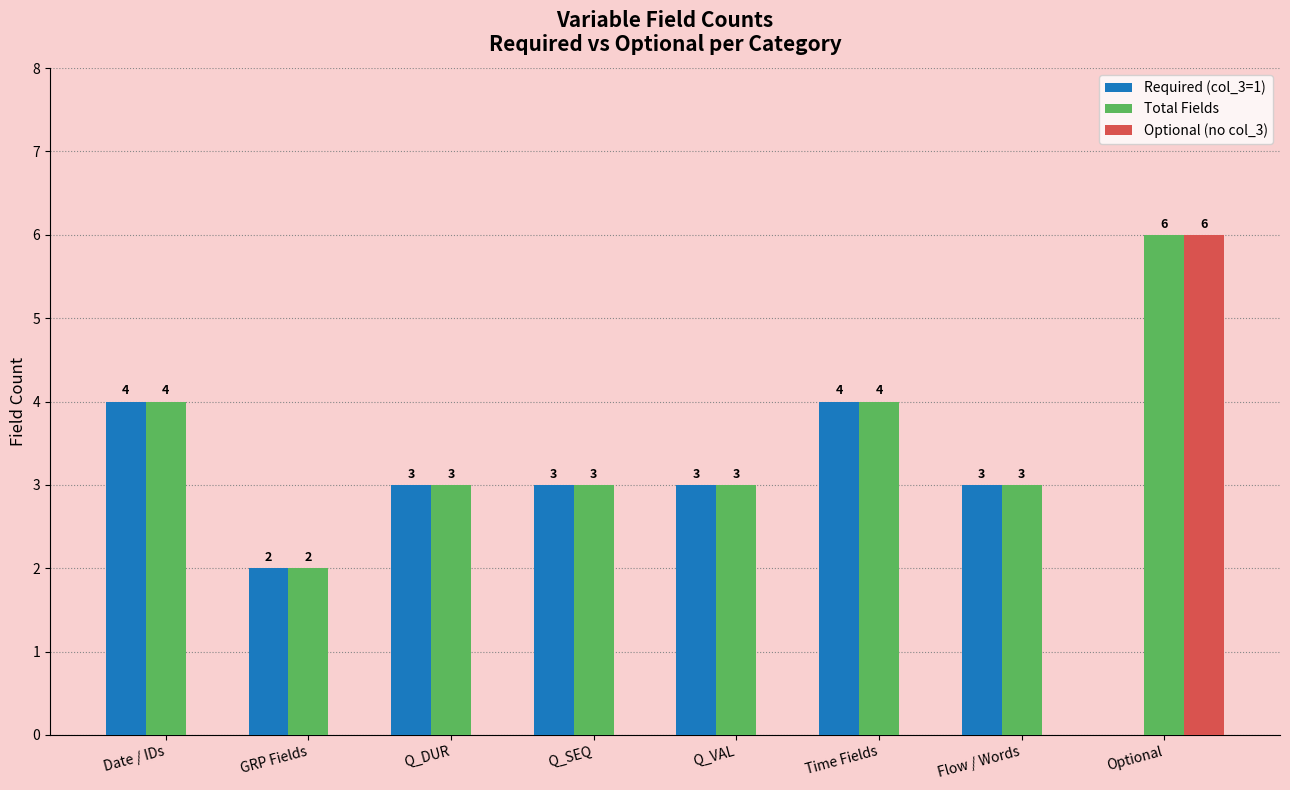

How many Optional (no col_3) values are between 0 and 1?

7